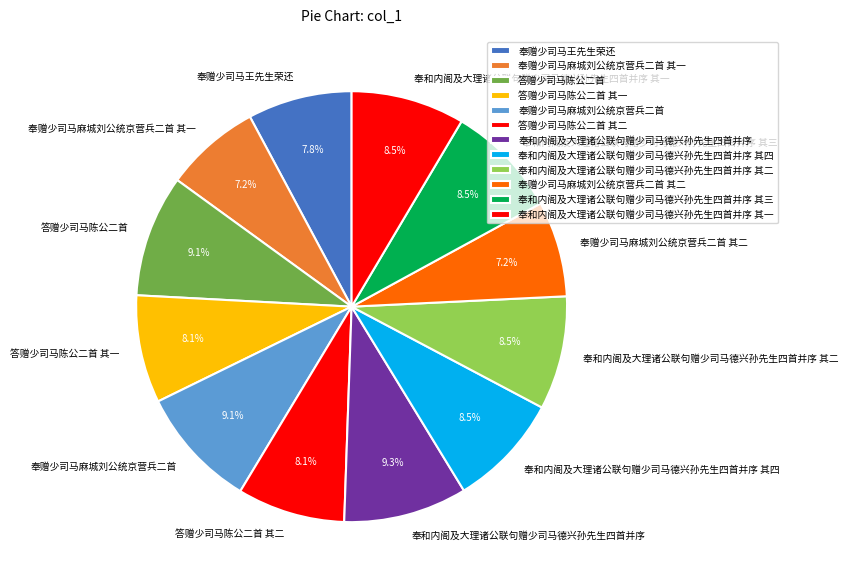

Combined, what portion of the pie is 奉赠少司马王先生荣还 and 奉和内阁及大理诸公联句赠少司马德兴孙先生四首并序 其二?

16.3%